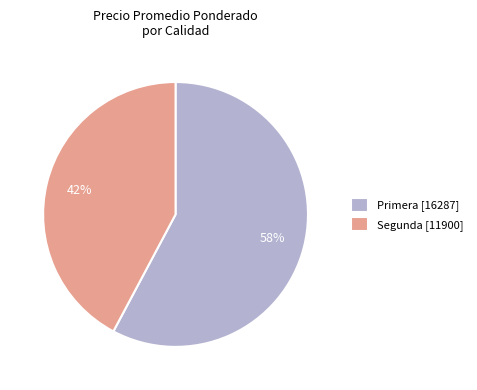

What percentage is the Primera [16287] slice, to the nearest percent?

58%